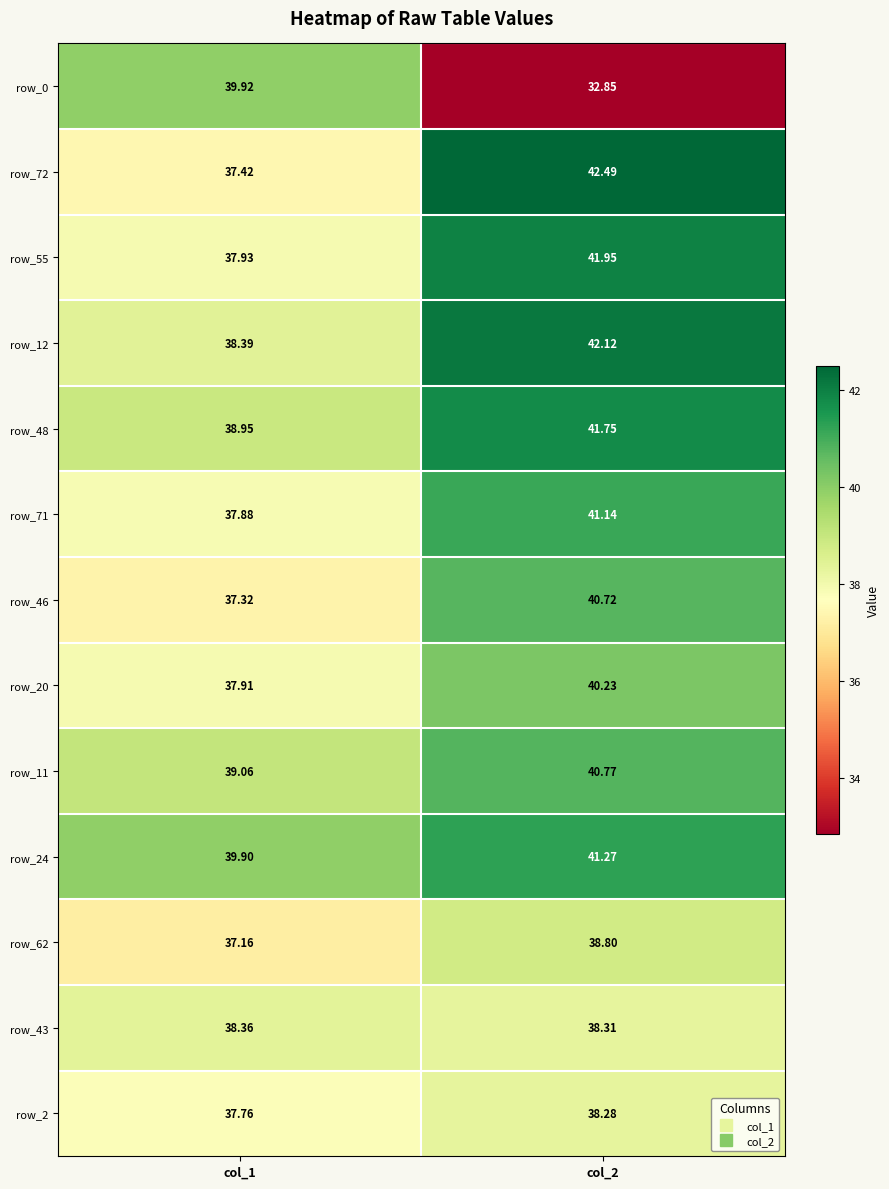

How many distinct data groups are displayed?

13